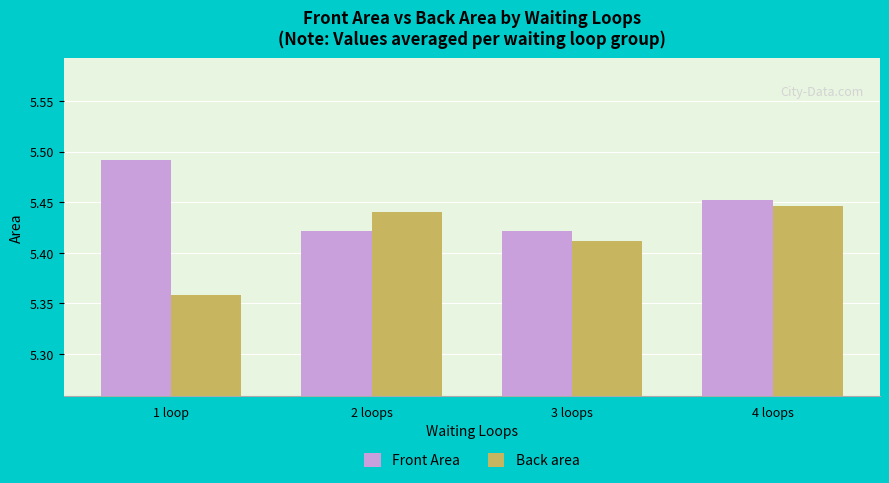

Which label corresponds to the smallest value in the chart?

1 loop